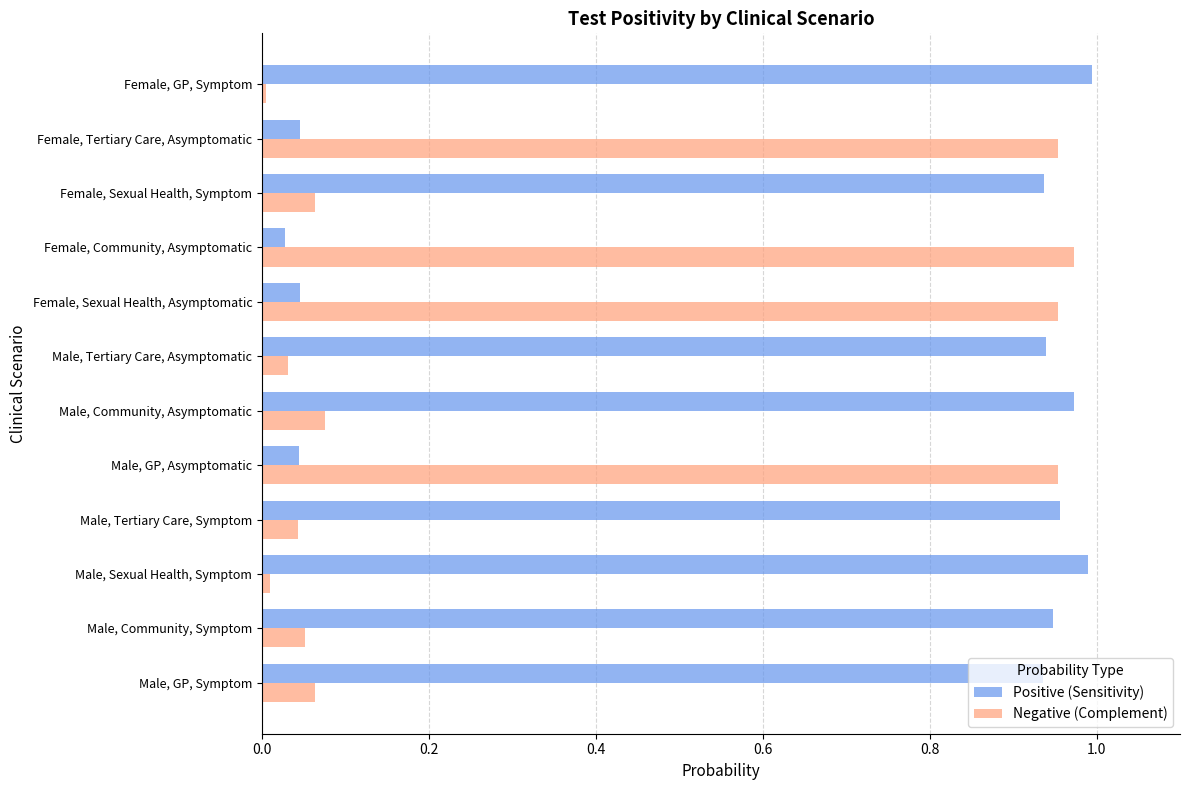

At which category is the sum across all series the highest?

Male, Community, Asymptomatic